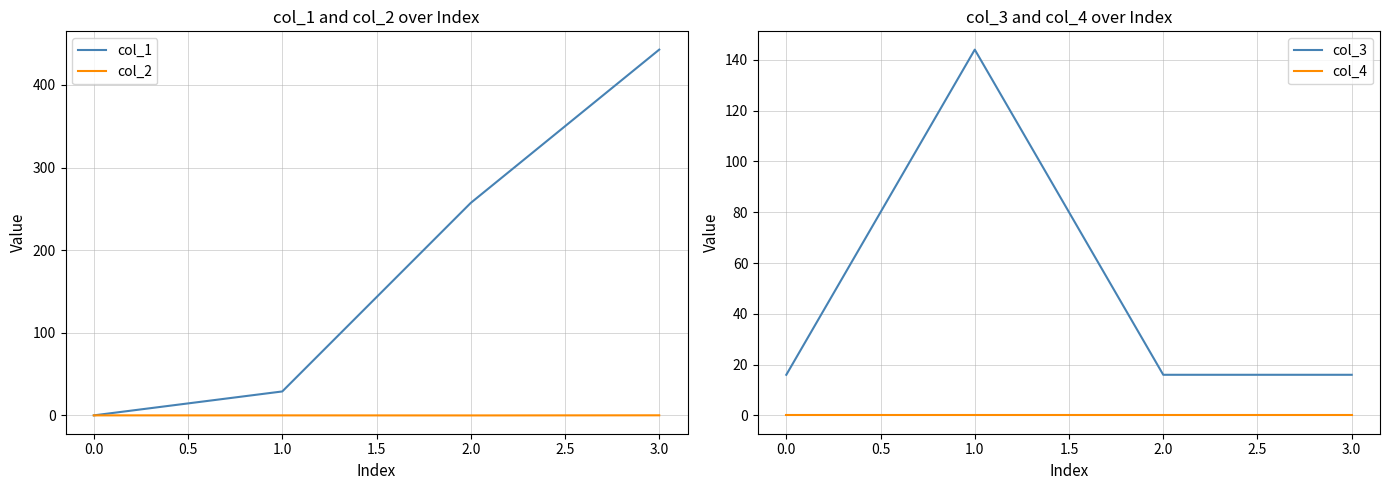

True or false: col_2 has more than 1 points higher than both neighbors.

False